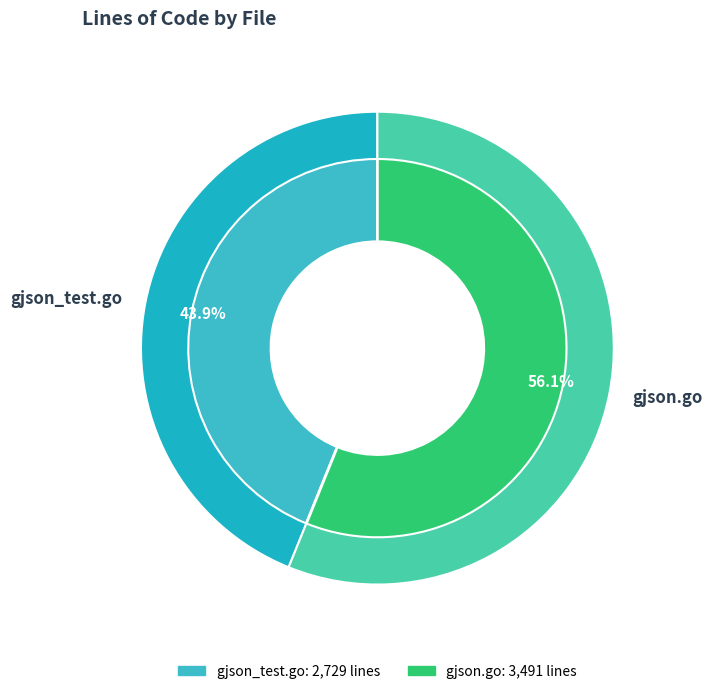

How many slices are in this pie chart?

2